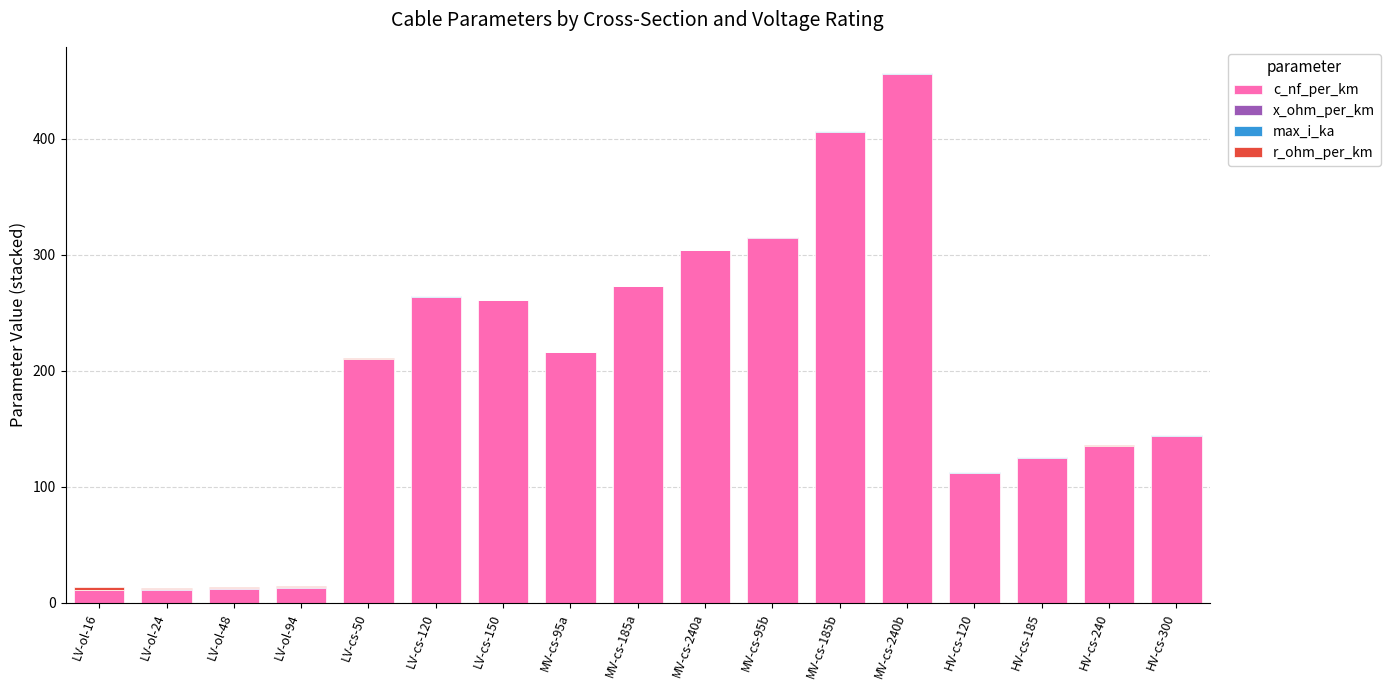

At which category is the sum across all series the highest?

MV-cs-240b